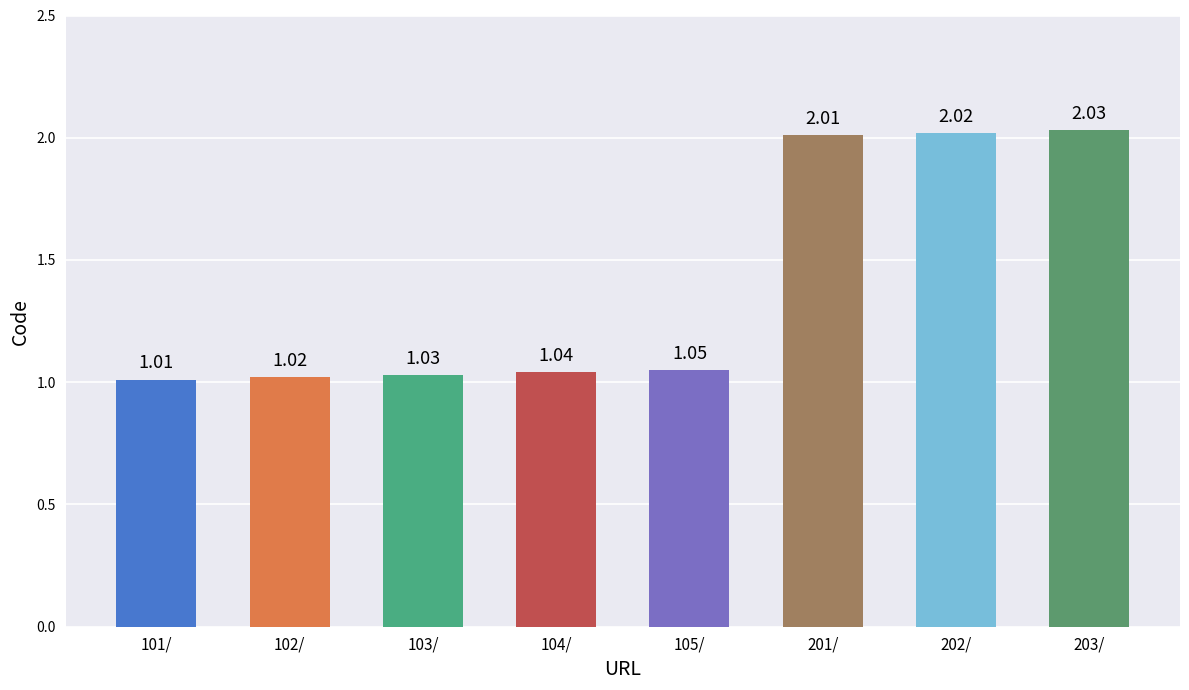

Reading left to right, what are all the values shown in this chart?

1.0	1.0	1.0	1.0	1.1	2.0	2.0	2.0